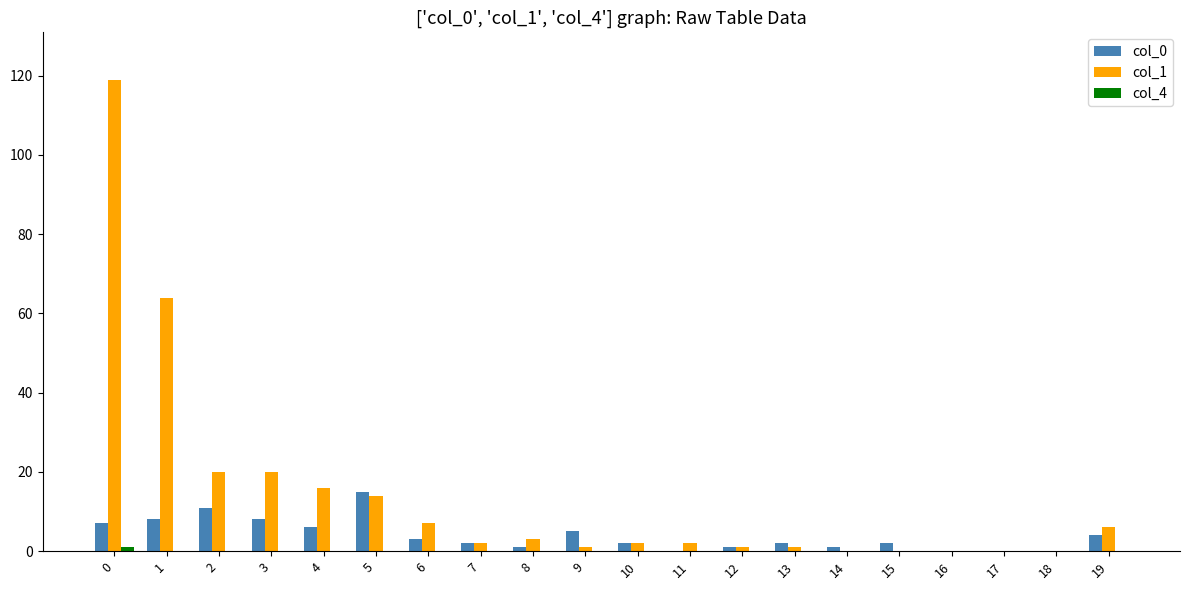

The col_0 series shows -8 at 17. True or false?

False